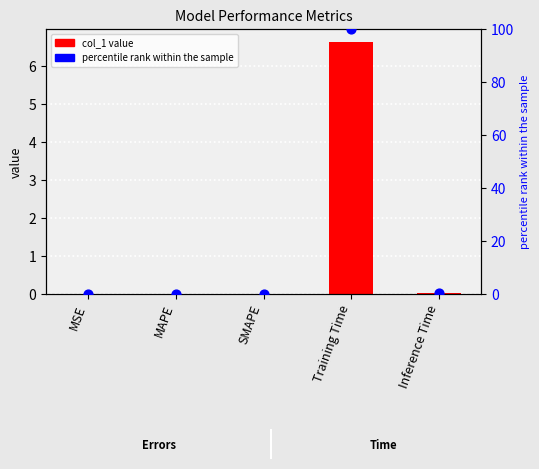

At how many categories does at least one series exceed 47?

1